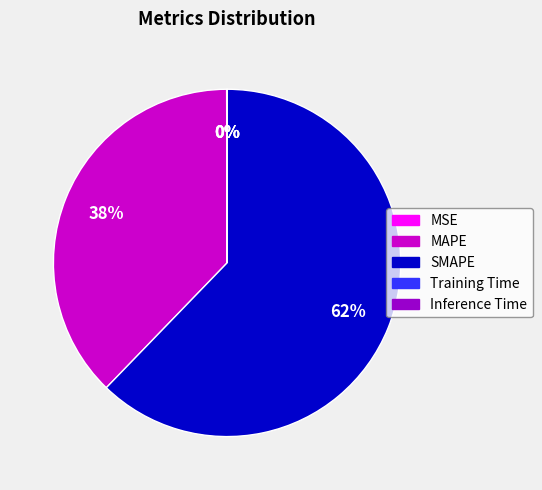

Which has a higher value, SMAPE or MAPE?

SMAPE